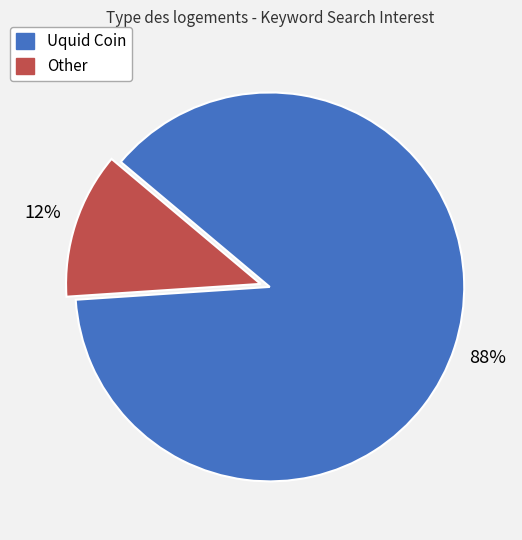

Which category accounts for the majority?

Uquid Coin